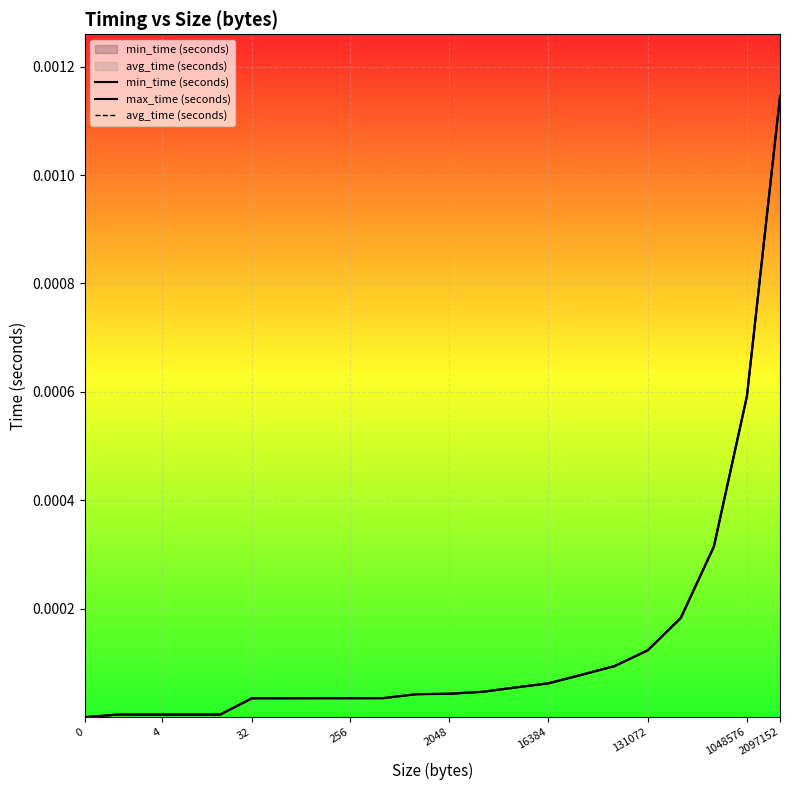

What are all the series names shown in the legend?

min_time (seconds), max_time (seconds), avg_time (seconds)